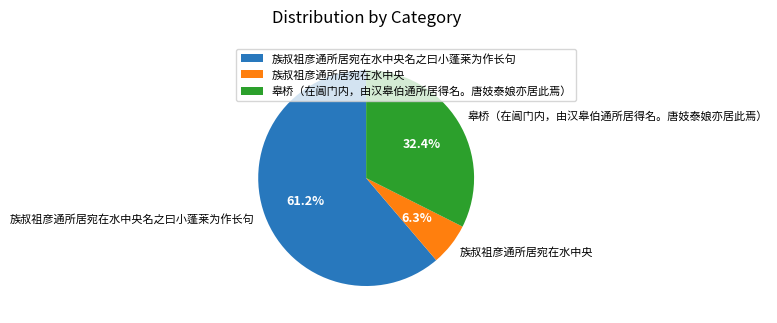

Count the number of slices in the pie.

3